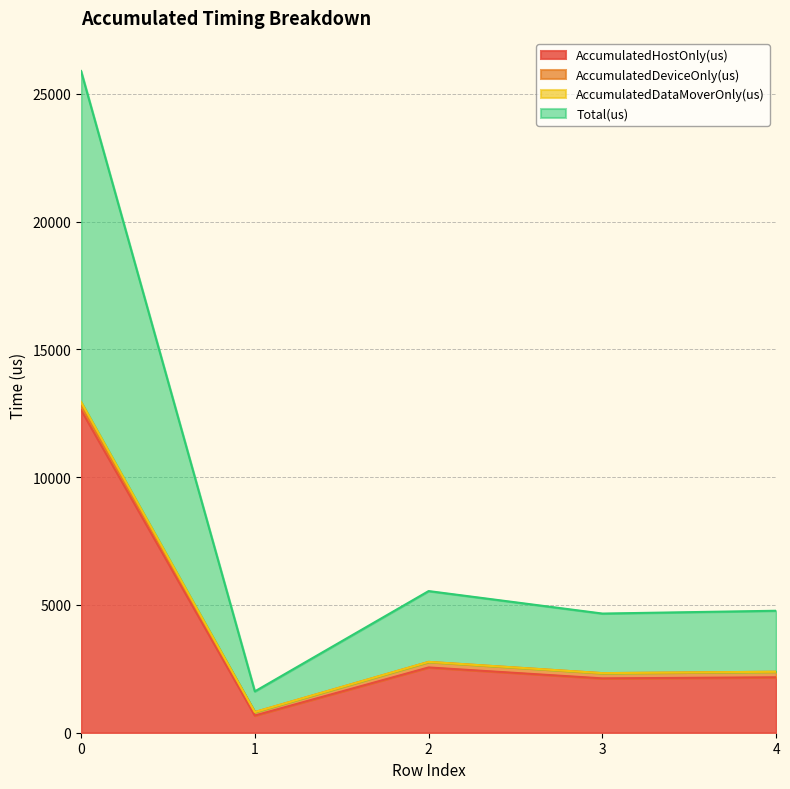

What is the value of the AccumulatedHostOnly(us) point at the 1st from the left?

12641.7